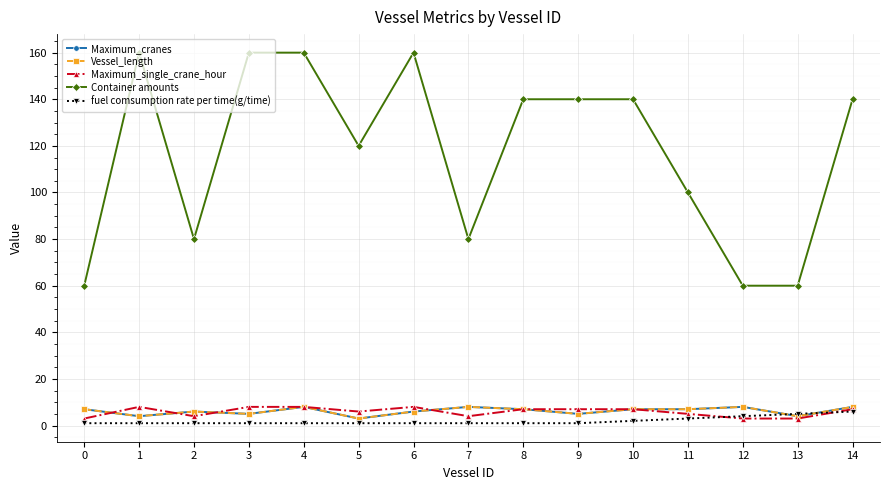

Is this an area chart (filled region under the line)?

No